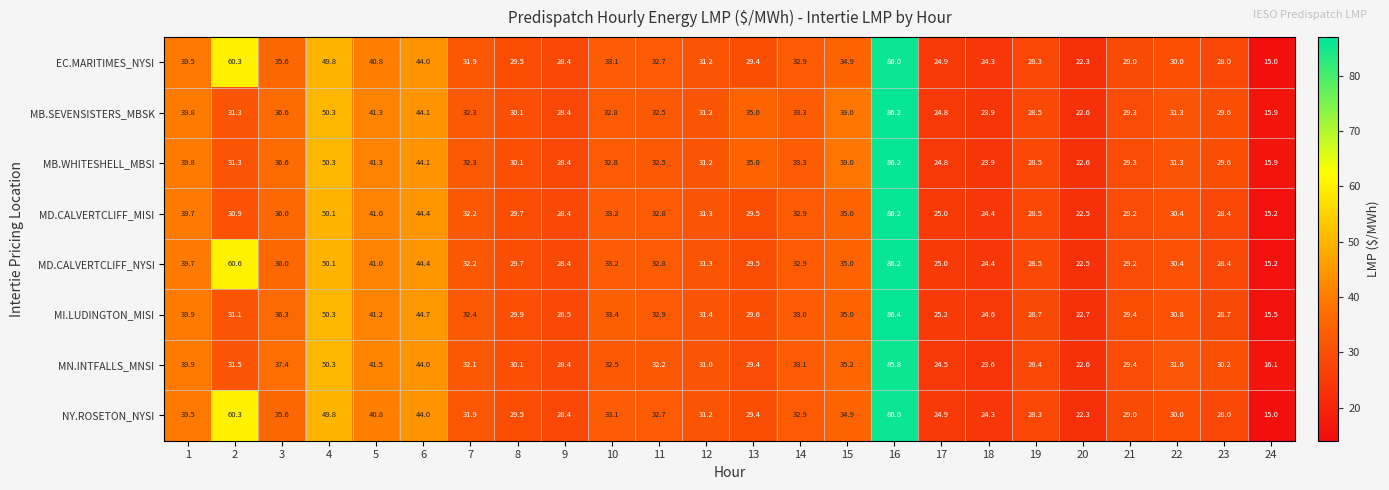

At which category does the chart reach its peak across all series?

16